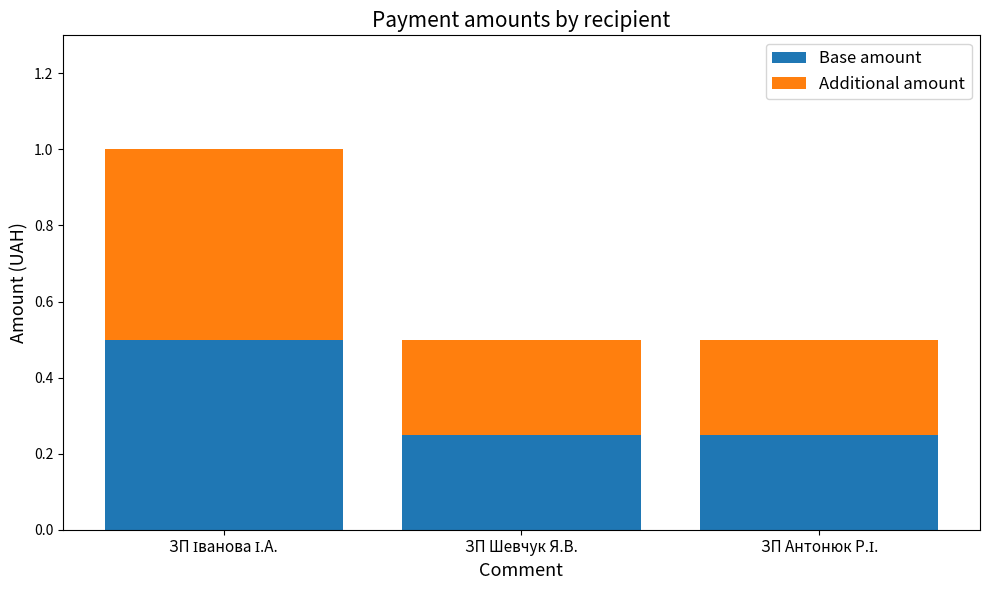

What is the maximum value for Base amount?

0.5